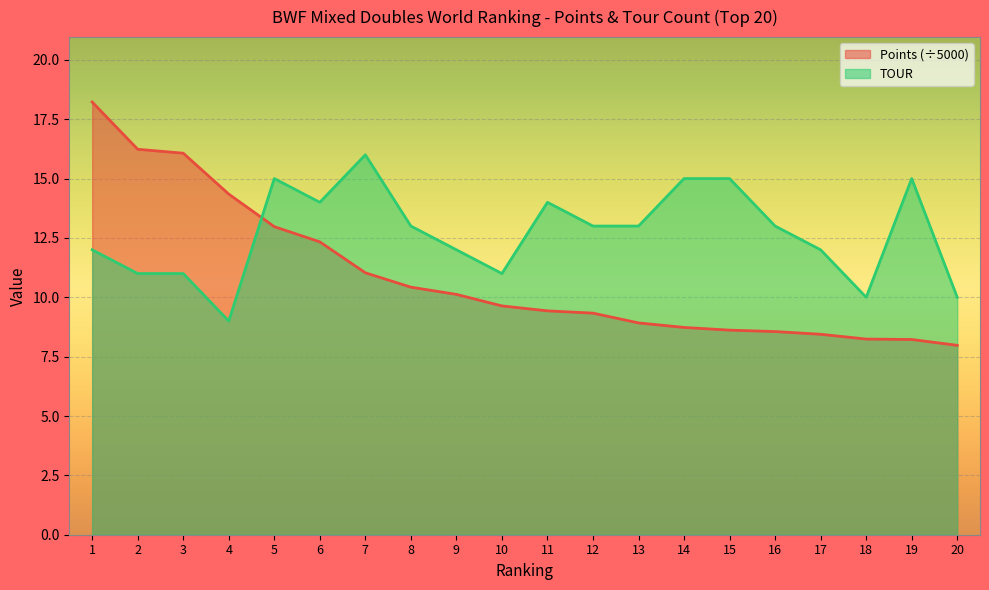

Rank the series by their average value, from lowest to highest.

Points (÷5000), TOUR